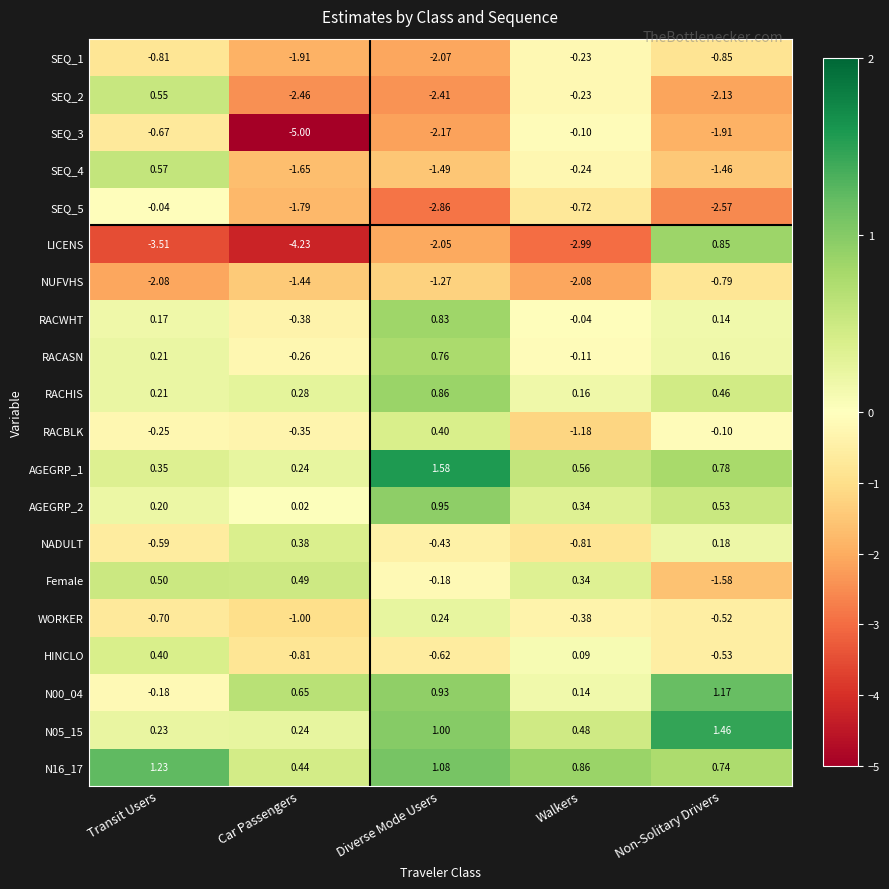

Which category has the highest value across all series?

Diverse Mode Users